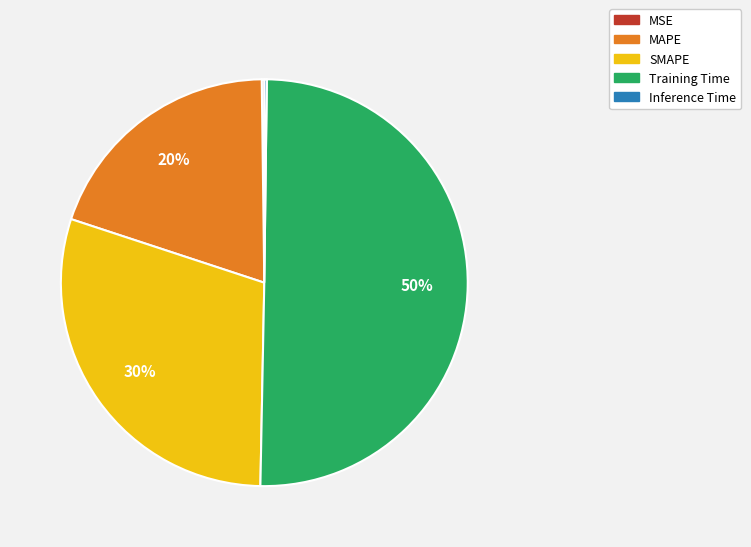

True or false: Training Time accounts for 50% of the total.

True